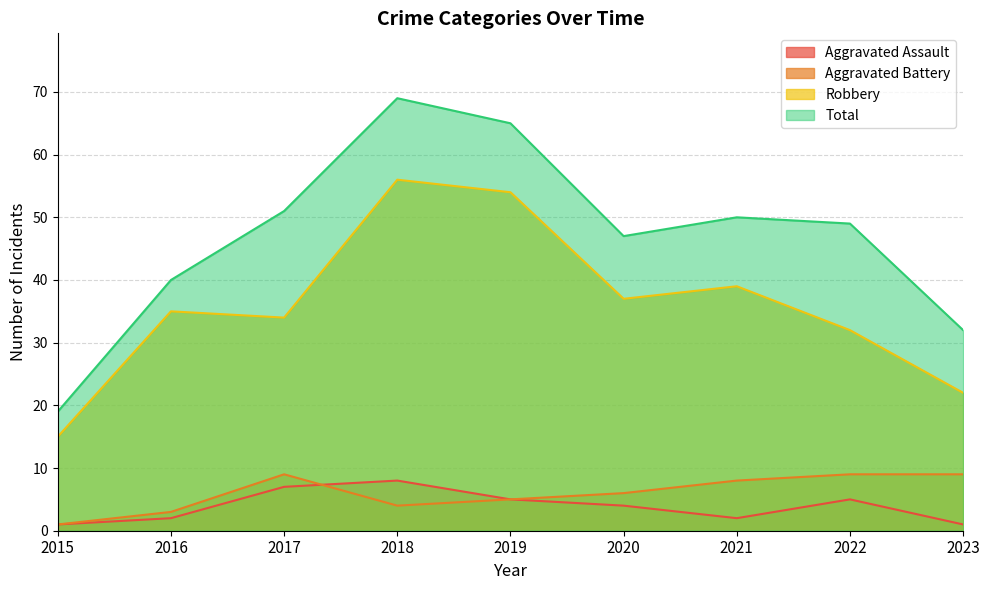

What is the sum of all Aggravated Assault values?

35